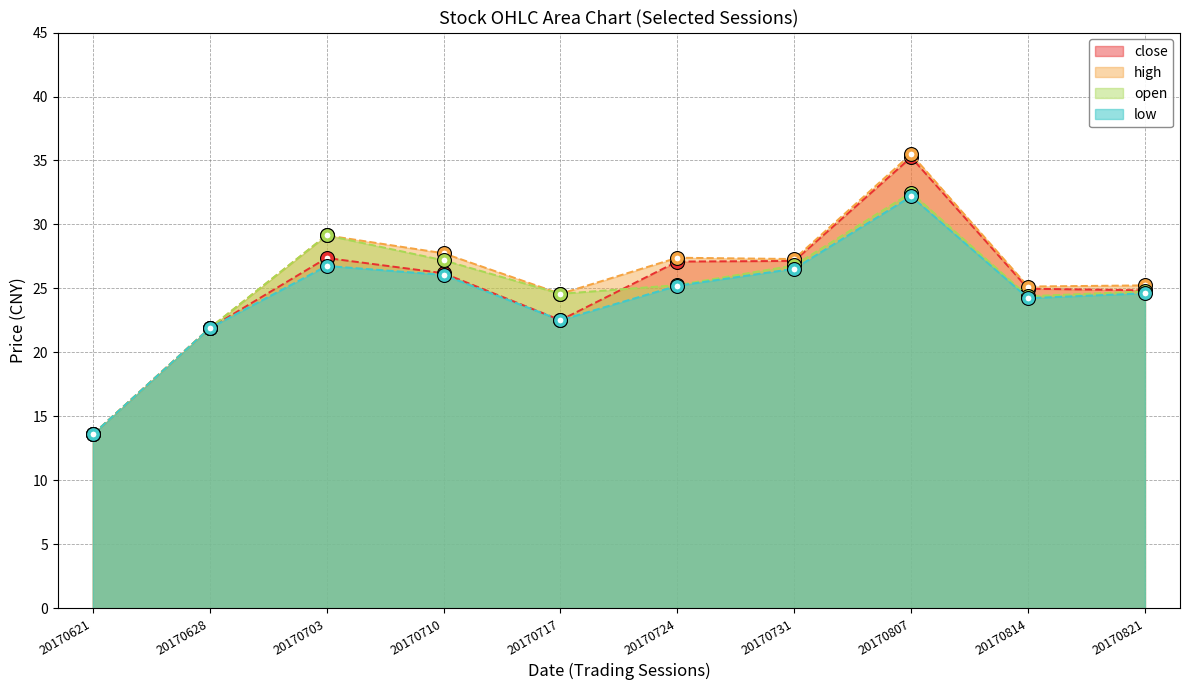

Reading right to left, extract all data points from this chart.

close: 20170821=24.9	20170814=25.0	20170807=35.2	20170731=27.1	20170724=27.1	20170717=22.5	20170710=26.2	20170703=27.4	20170628=21.9	20170621=13.6
high: 20170821=25.2	20170814=25.1	20170807=35.5	20170731=27.3	20170724=27.4	20170717=24.6	20170710=27.8	20170703=29.1	20170628=21.9	20170621=13.6
open: 20170821=24.8	20170814=24.4	20170807=32.5	20170731=26.8	20170724=25.3	20170717=24.6	20170710=27.2	20170703=29.1	20170628=21.9	20170621=13.6
low: 20170821=24.6	20170814=24.2	20170807=32.2	20170731=26.5	20170724=25.2	20170717=22.5	20170710=26.1	20170703=26.8	20170628=21.9	20170621=13.6